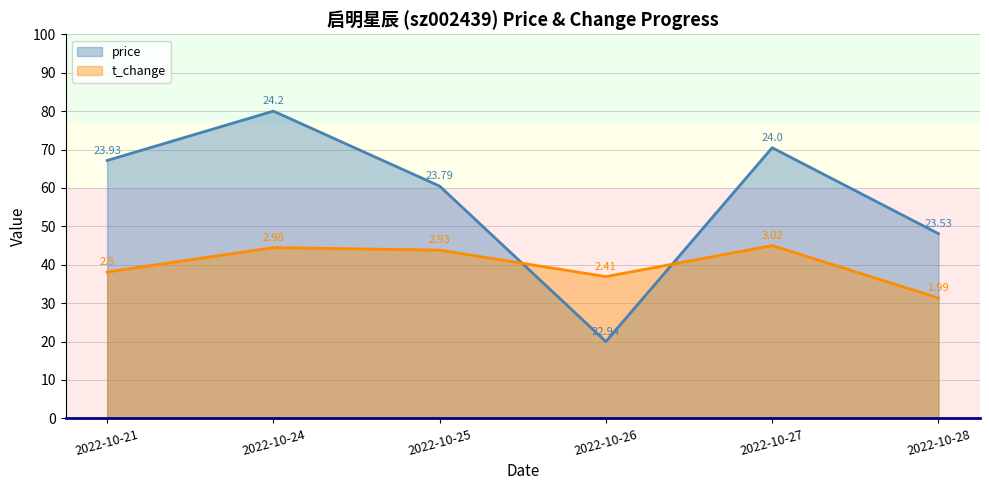

Where is the first local minimum for price?

2022-10-26